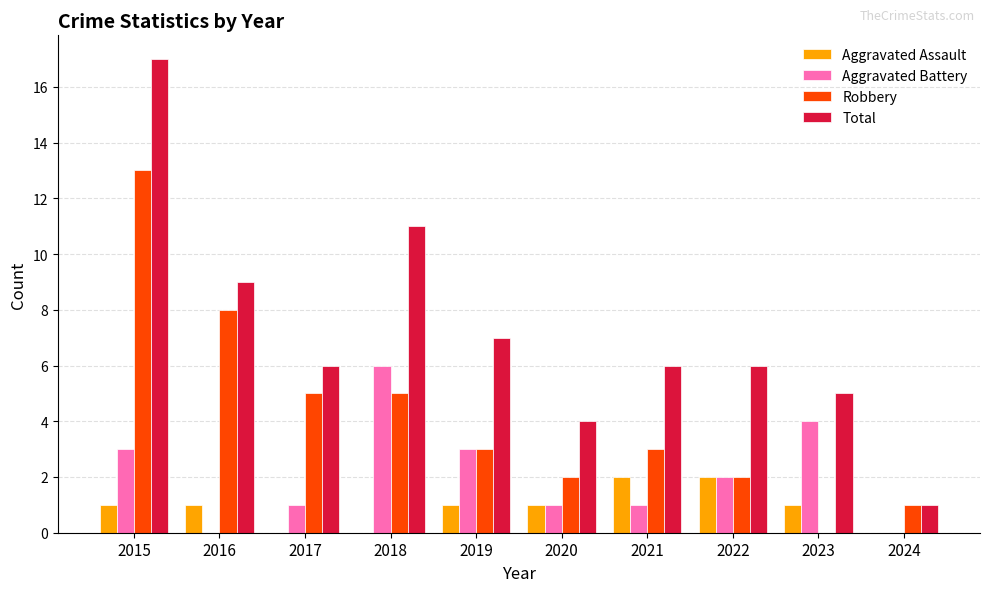

Reading right to left, what are all the values shown in this chart?

Aggravated Assault: 2024=0	2023=1	2022=2	2021=2	2020=1	2019=1	2018=0	2017=0	2016=1	2015=1
Aggravated Battery: 2024=0	2023=4	2022=2	2021=1	2020=1	2019=3	2018=6	2017=1	2016=0	2015=3
Robbery: 2024=1	2023=0	2022=2	2021=3	2020=2	2019=3	2018=5	2017=5	2016=8	2015=13
Total: 2024=1	2023=5	2022=6	2021=6	2020=4	2019=7	2018=11	2017=6	2016=9	2015=17